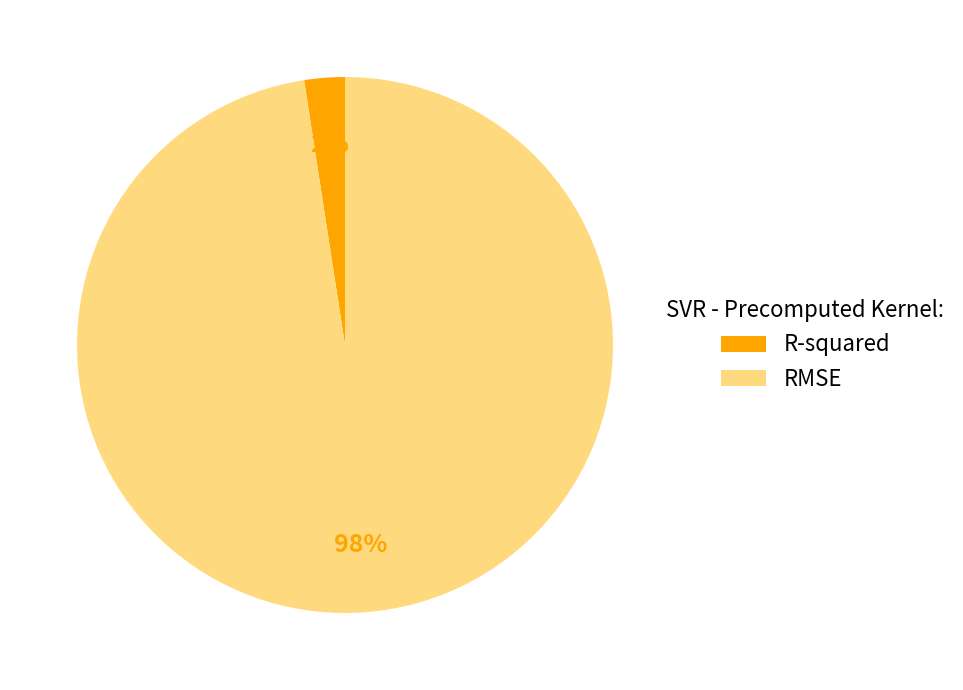

To the nearest percent, what is the combined percentage of R-squared and RMSE?

100%